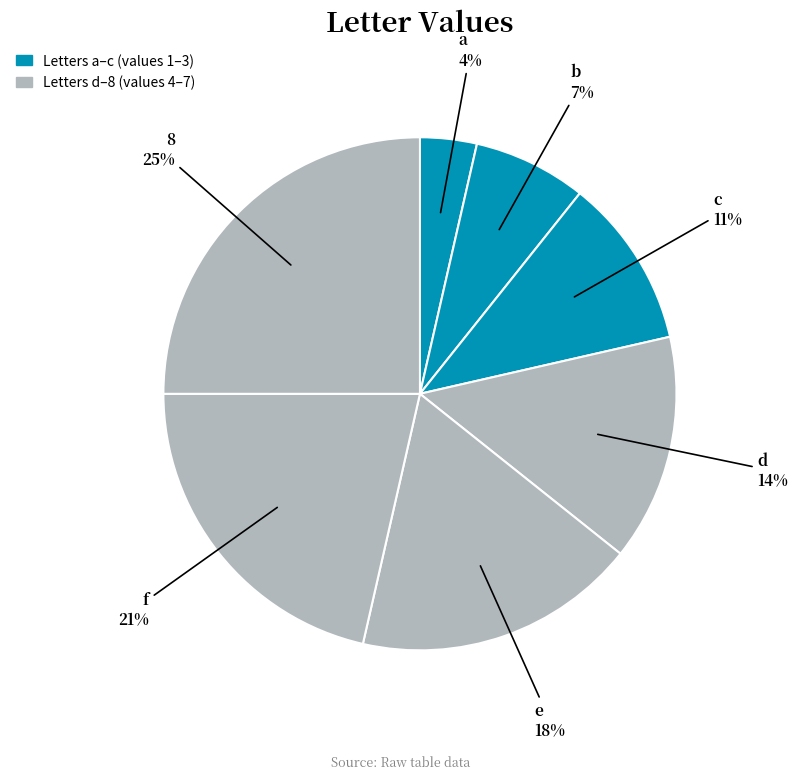

To the nearest percent, what is the difference between the largest and smallest slice percentages?

21%